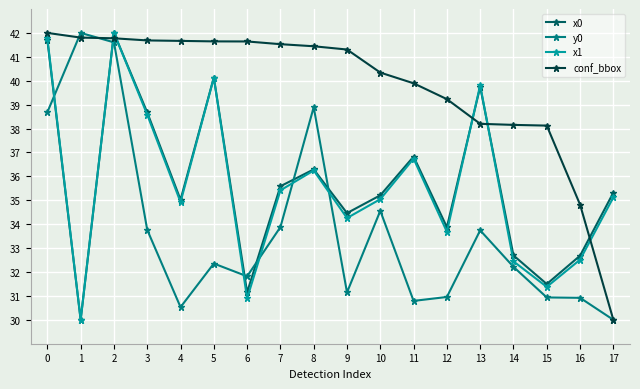

True or false: y0 has more than 1 interior local peaks.

True